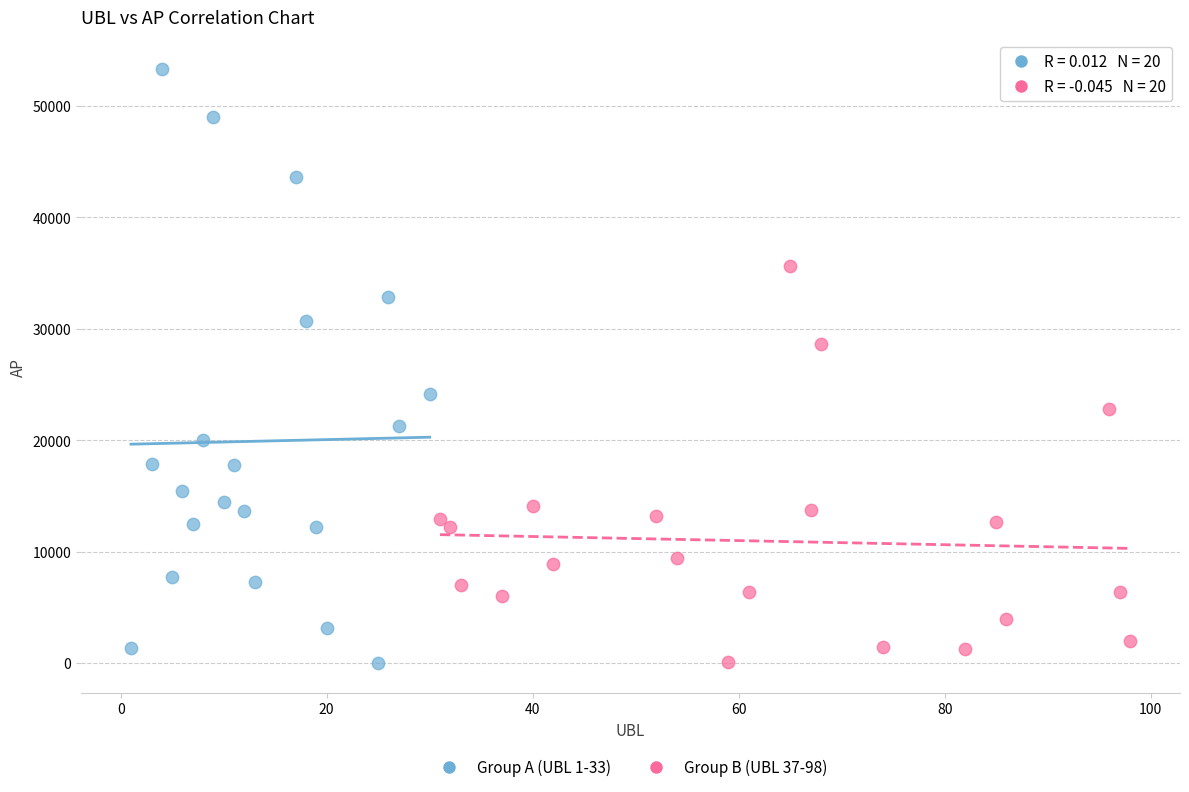

Which series reaches the maximum Y coordinate?

Group A (UBL 1-33)